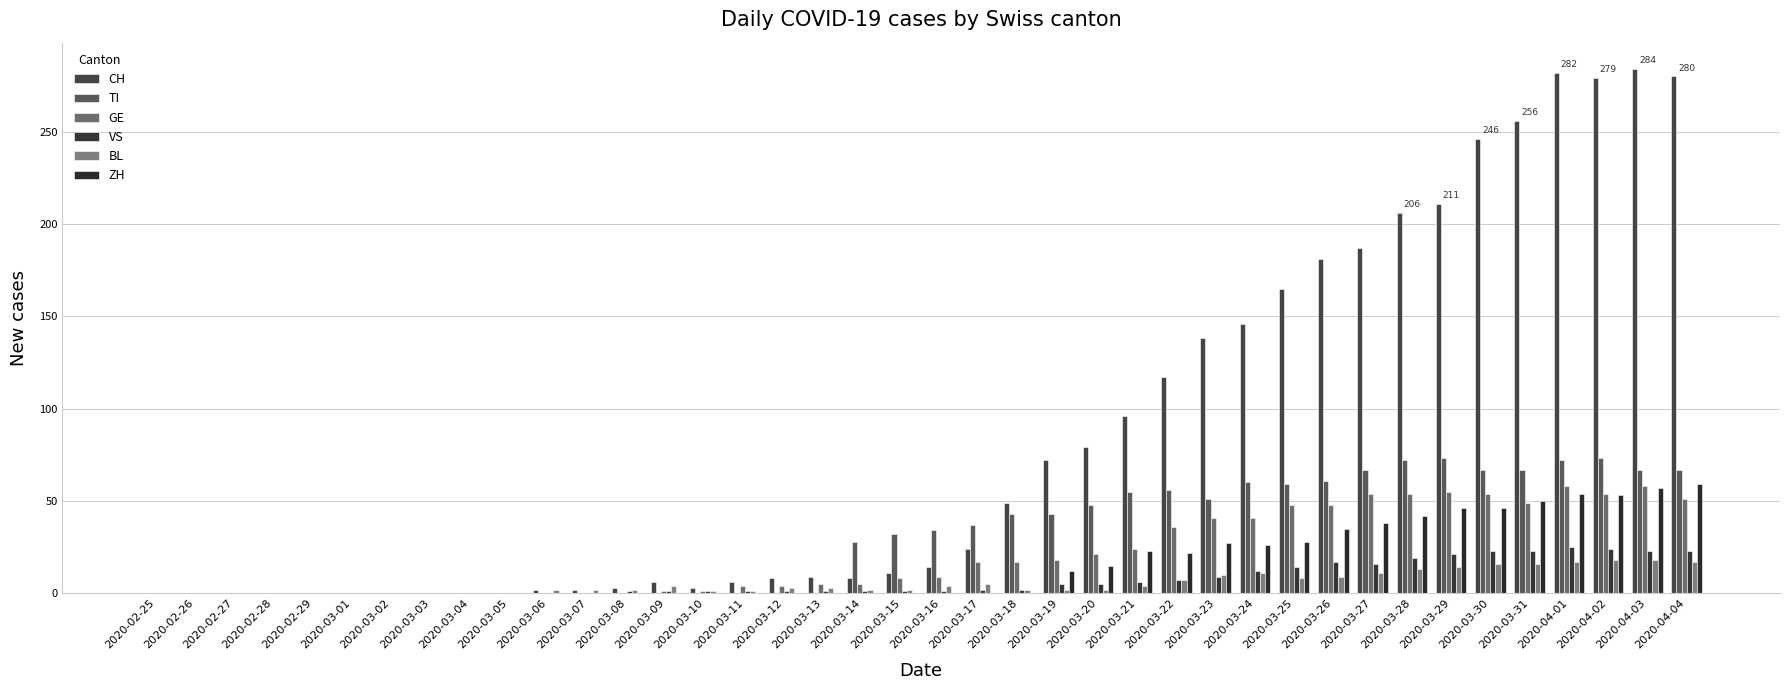

How many groups of bars are there?

40